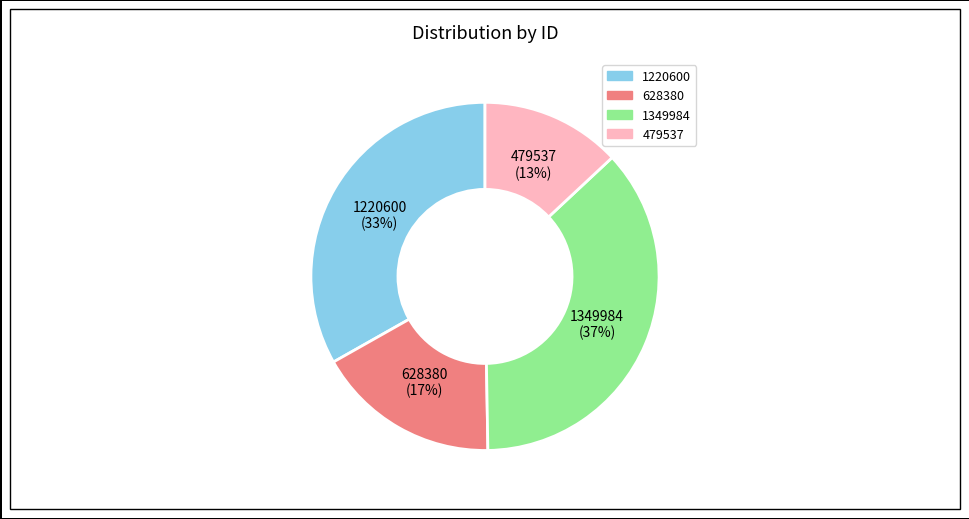

What percentage is the 1220600 slice, to the nearest percent?

33%